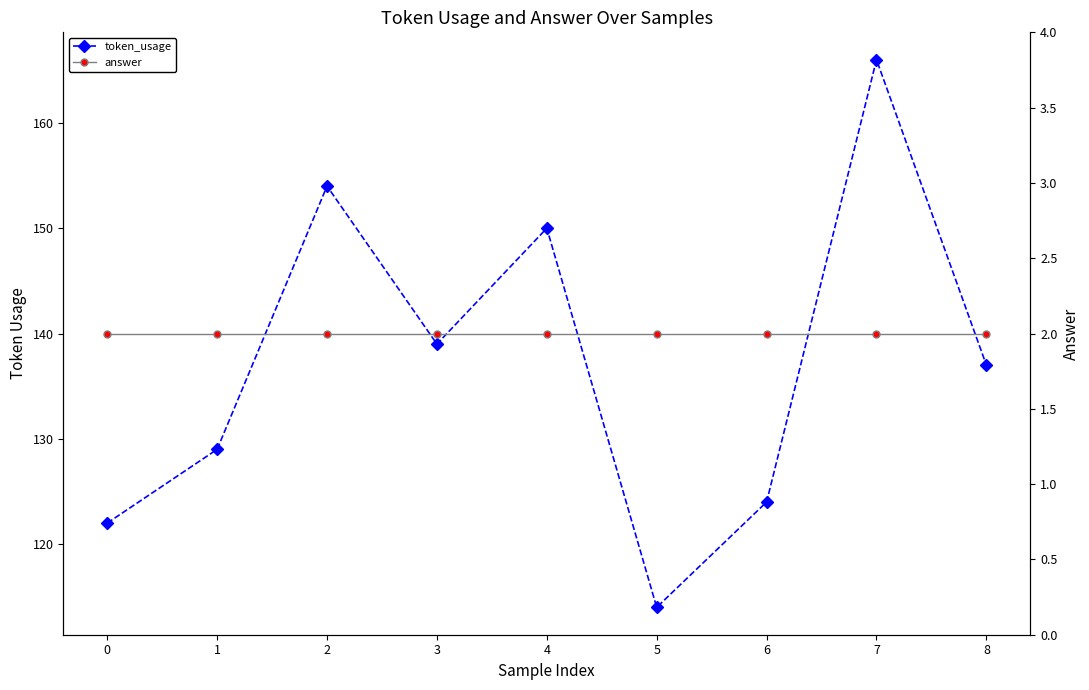

True or false: answer and token_usage intersect in this chart.

False